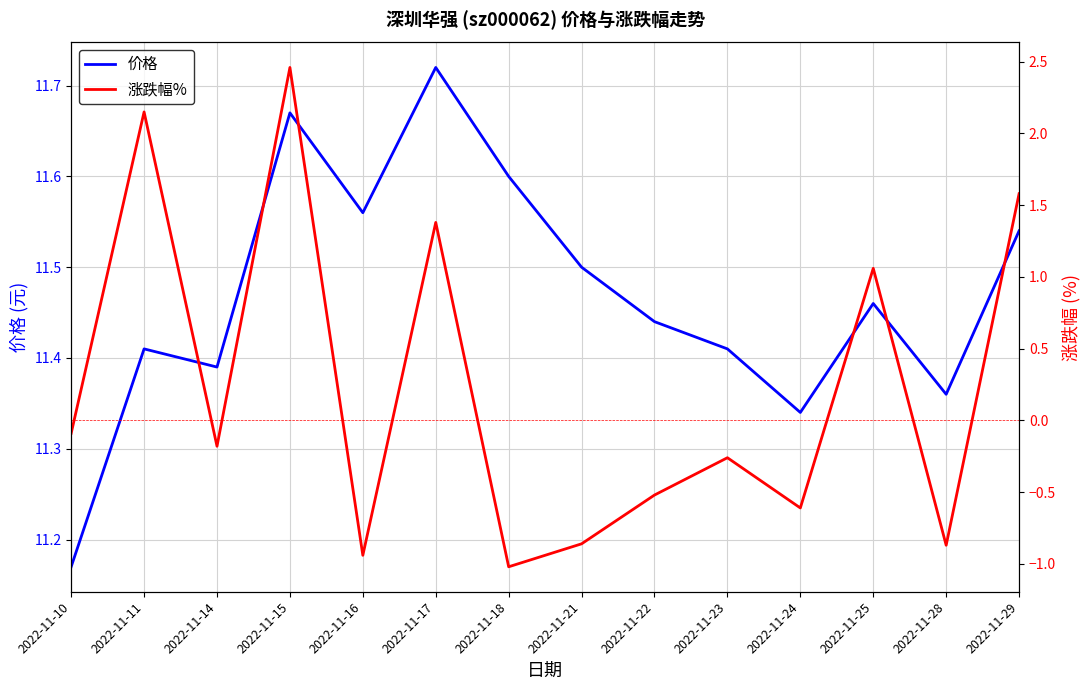

Does the chart have visible grid lines?

Yes